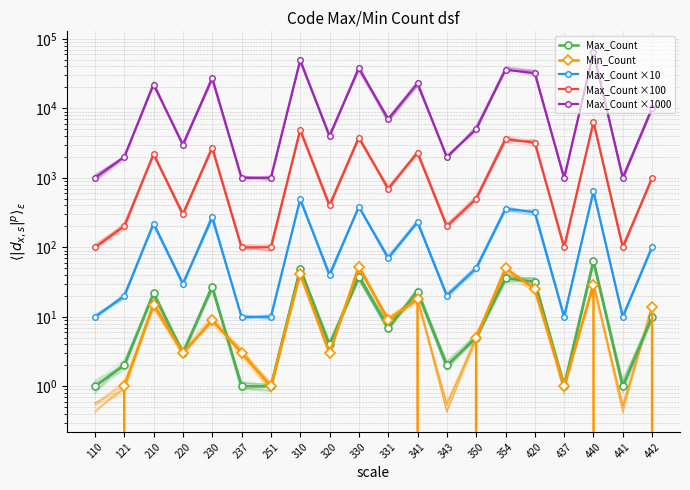

Count the number of data series in this chart.

5